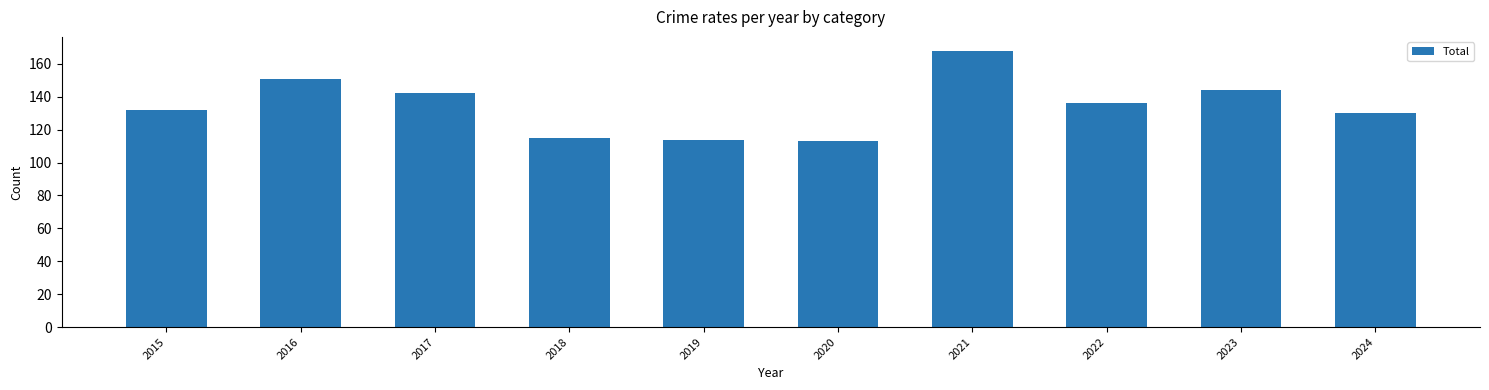

What is the value of the 5th bar from the left?

114